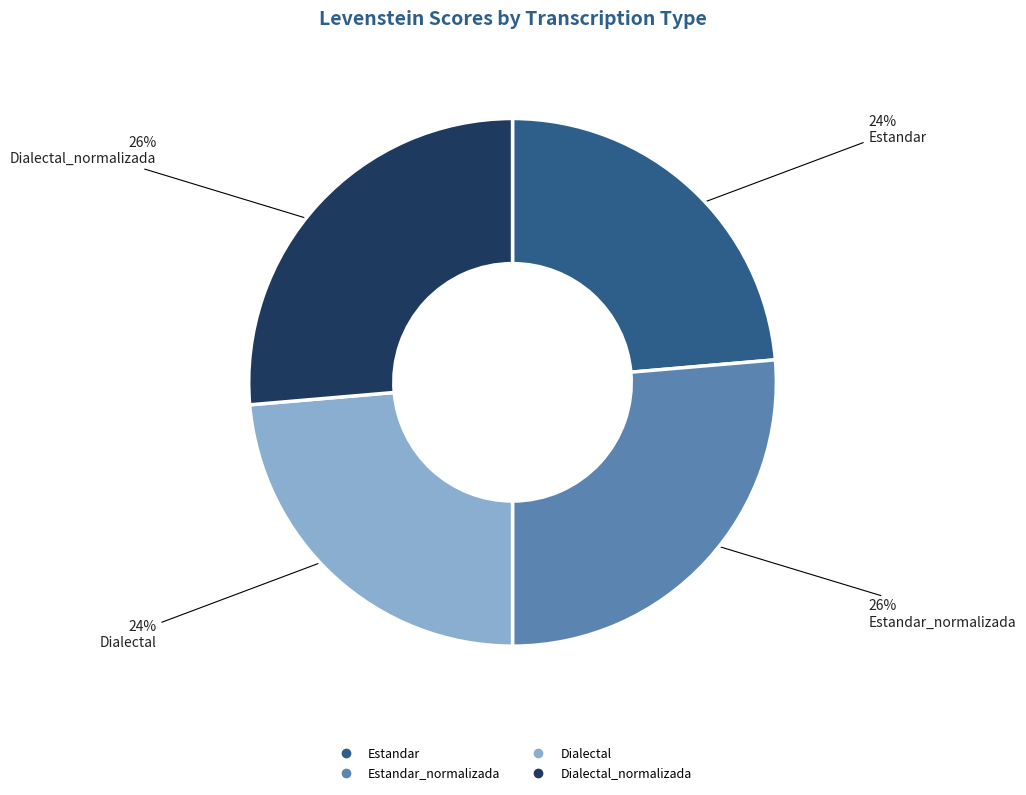

How many slices are in this pie chart?

4